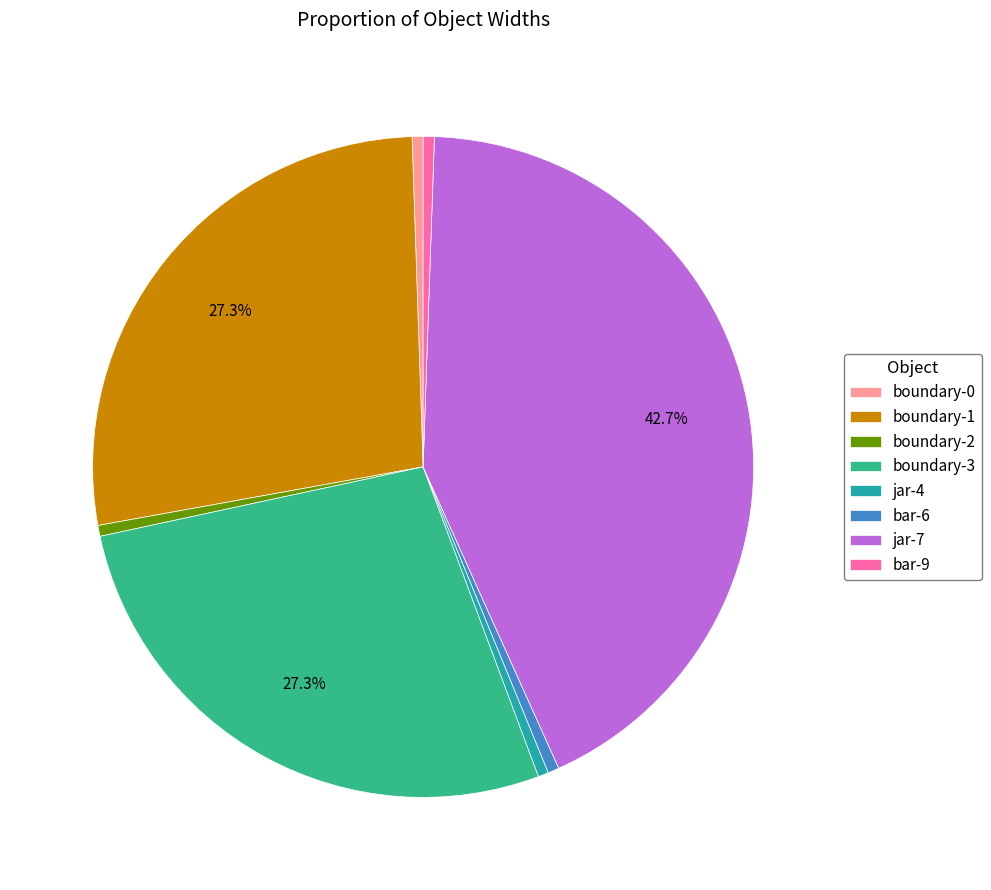

Is it true that bar-6 is 1% of the pie?

True